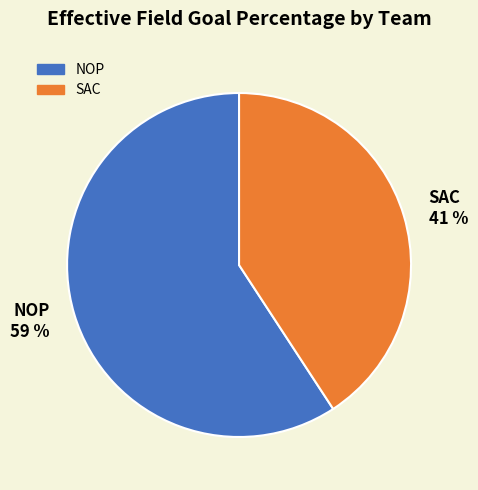

To the nearest percent, what is the difference between the largest and smallest slice percentages?

18%